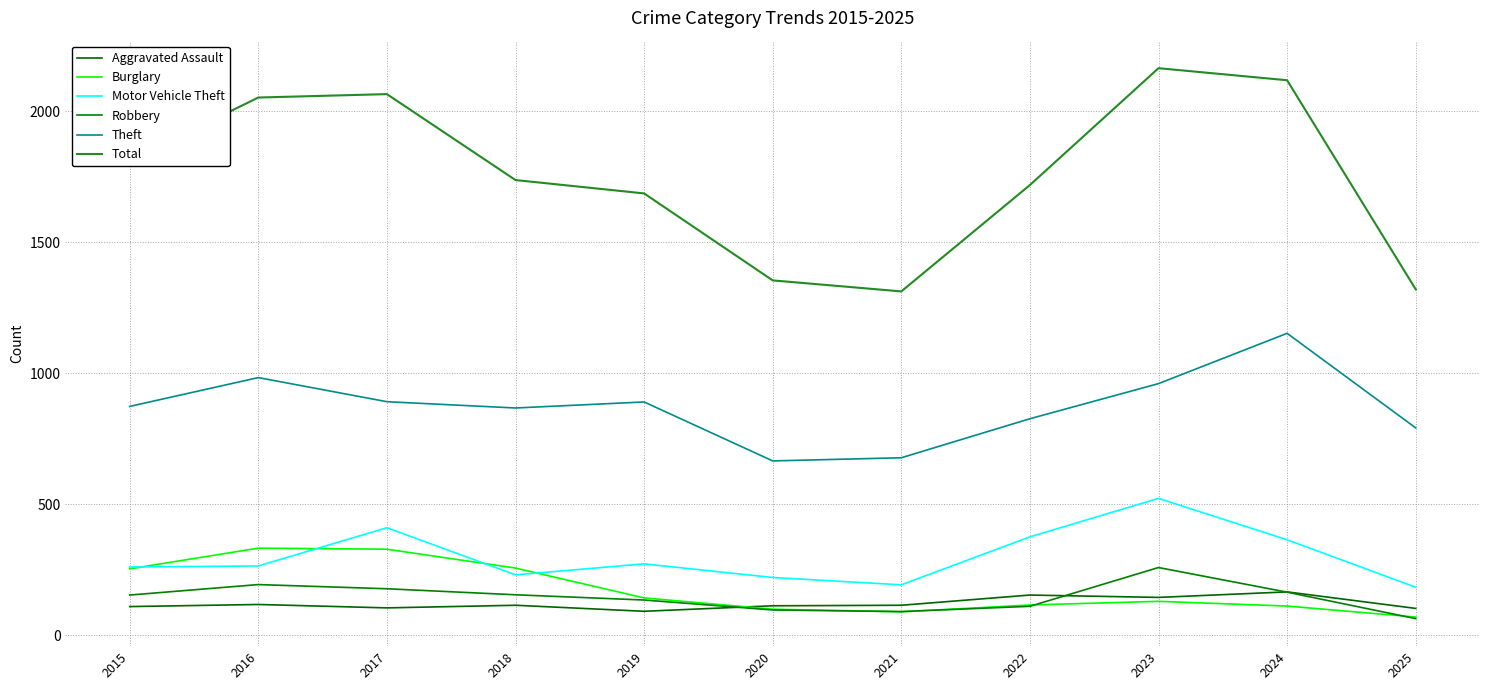

What is the lowest value of the Aggravated Assault series?

92